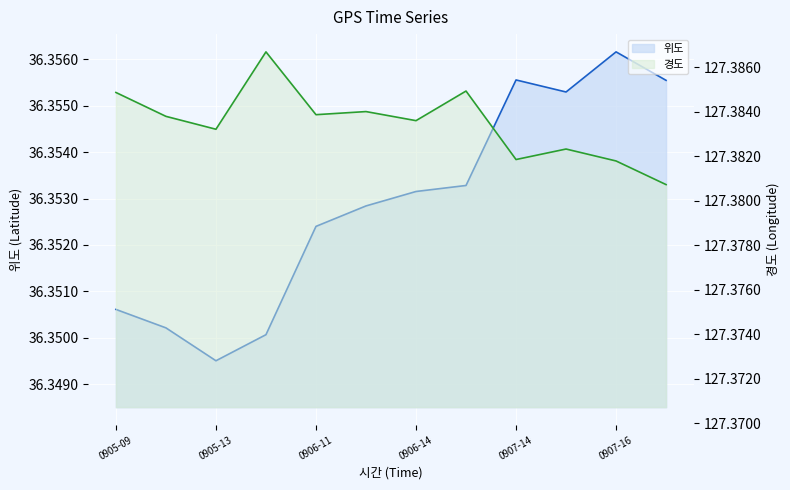

What is the spread (max minus min) of values at 20210905162541?

91.0